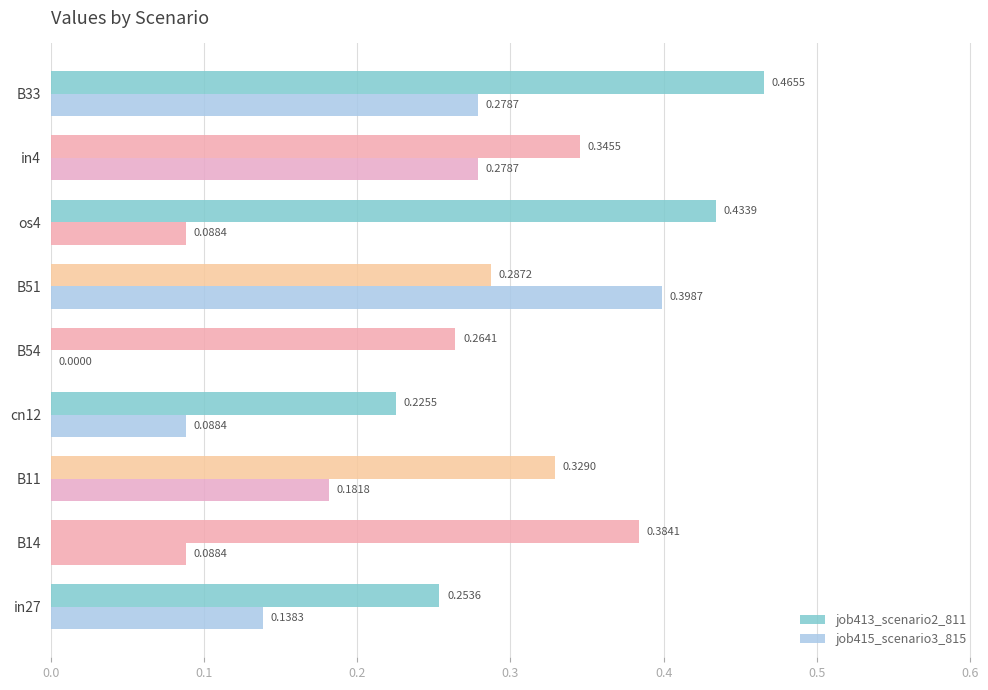

How many positive values does the job415_scenario3_815 series have?

8